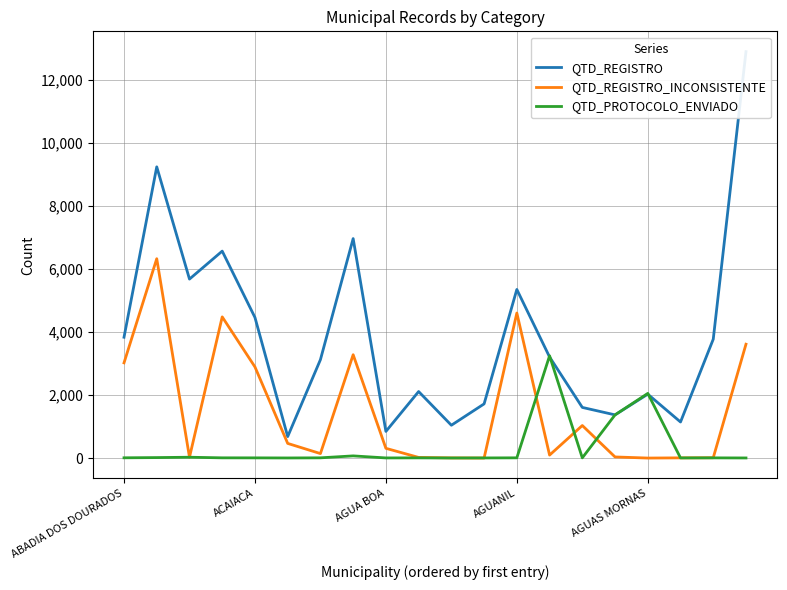

What is the total value across all series at 14?

2647